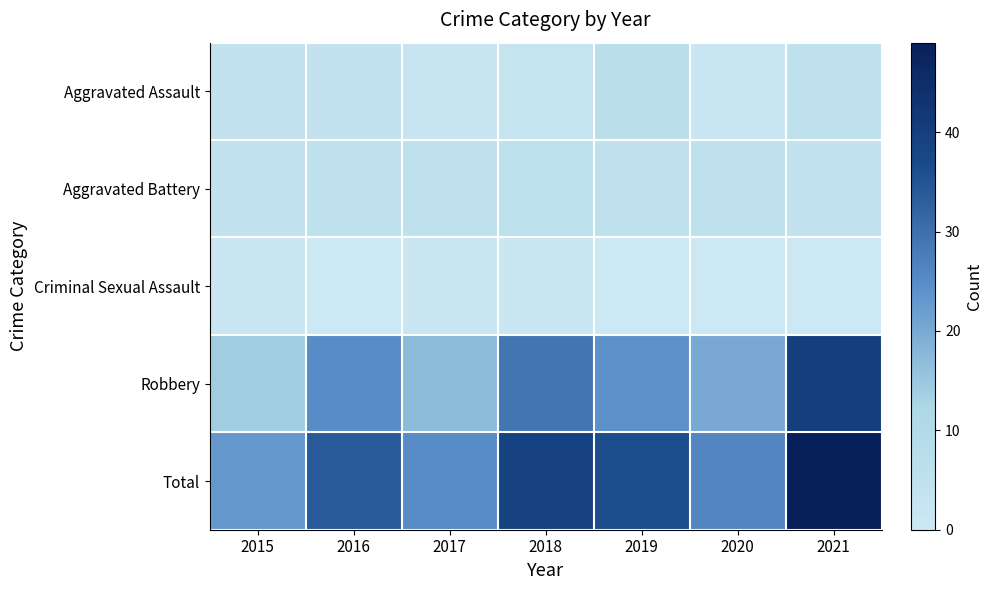

How many data points does each series have?

7